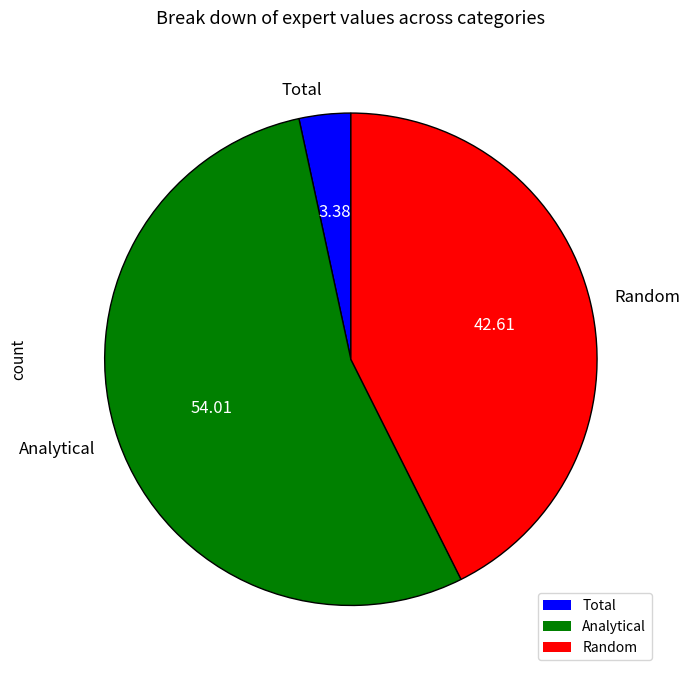

Which category has the biggest portion of the pie?

Analytical